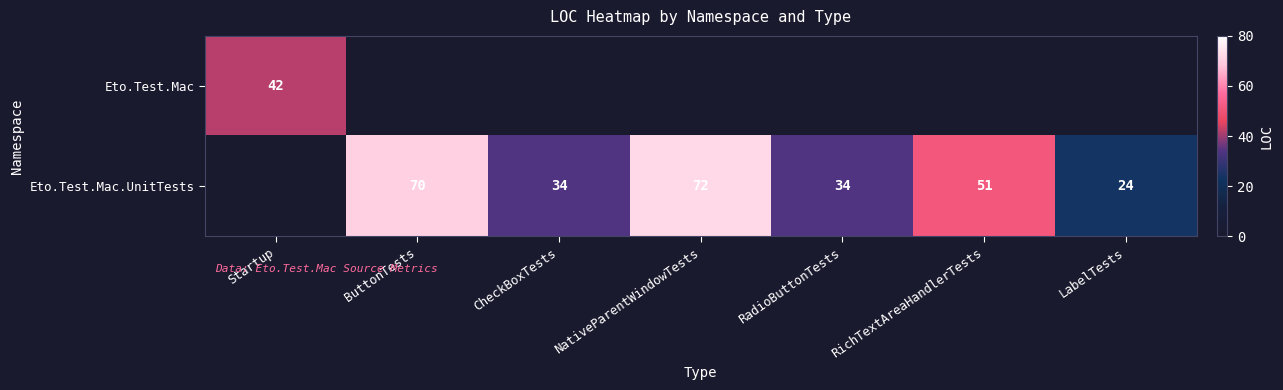

Count the number of data series in this chart.

2